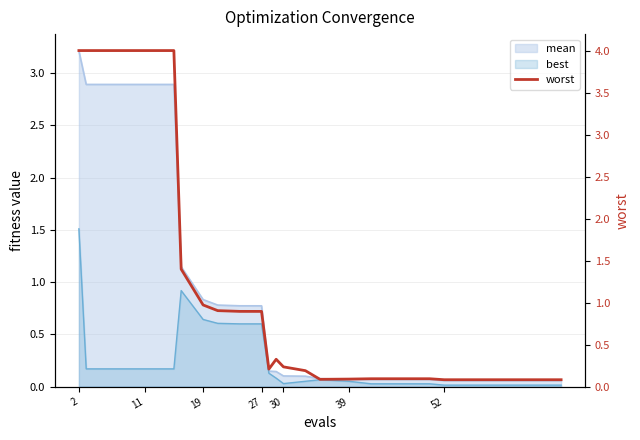

How many points are lower than both their immediate neighbors (excluding endpoints)?

2